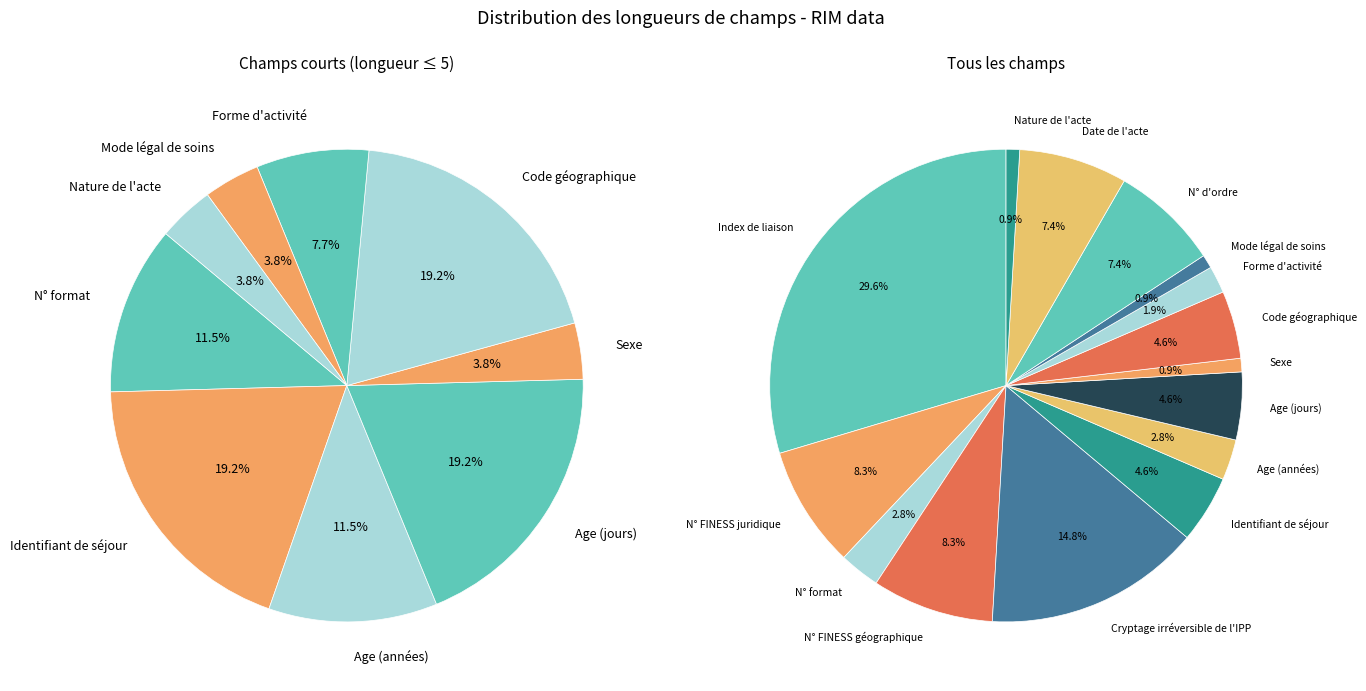

Is it true that N° FINESS juridique is 8% of the pie?

True